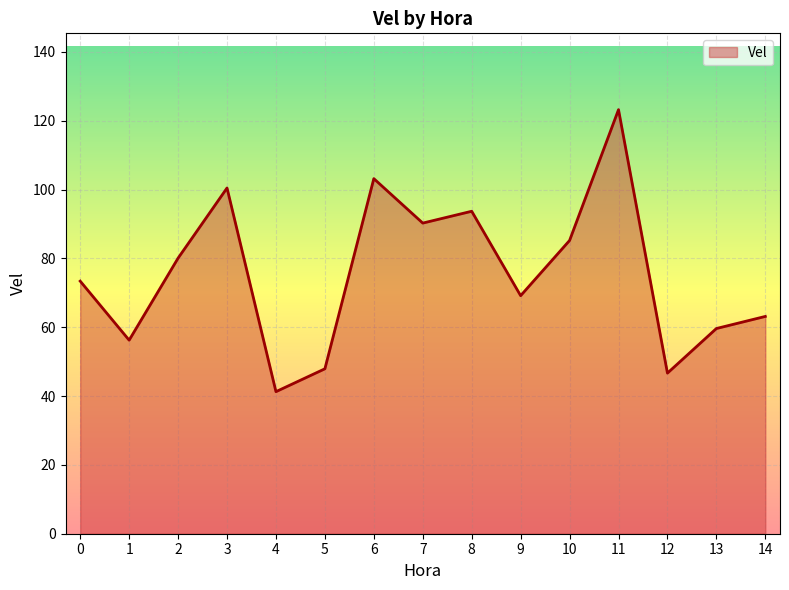

True or false: there are more than 0 points higher than both neighbors.

True